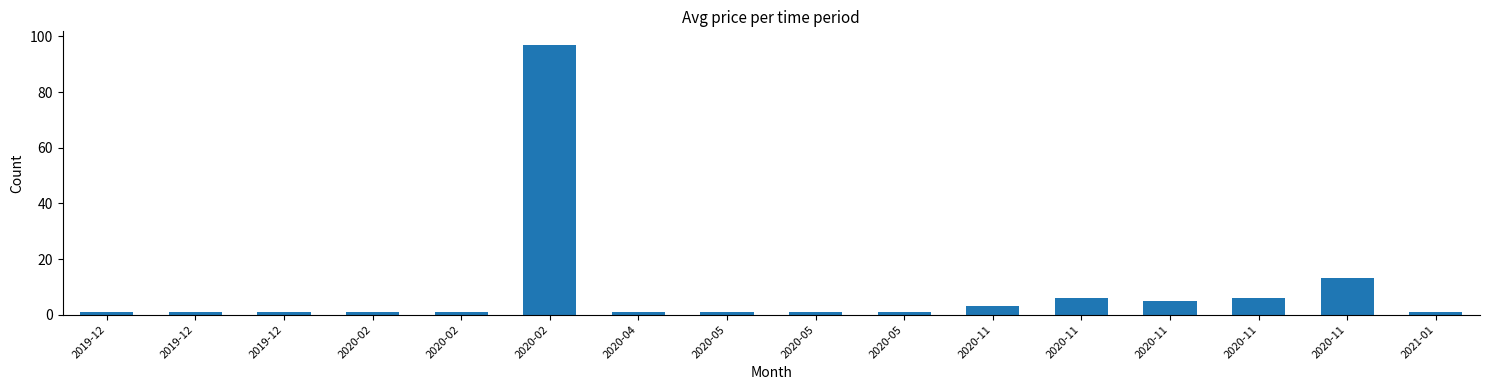

What is the value of the 1st bar from the left?

1